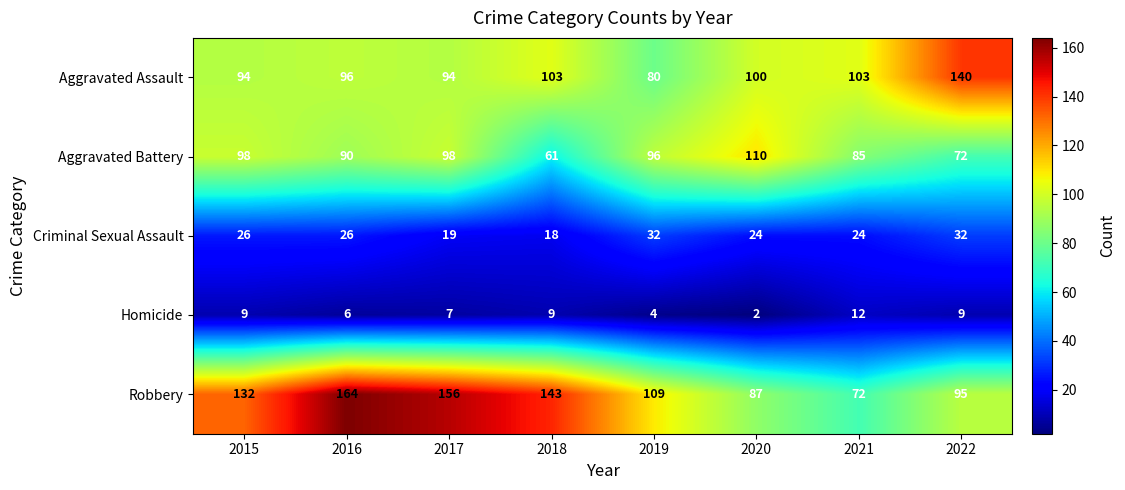

Where does the Aggravated Battery series first go above 96?

2015